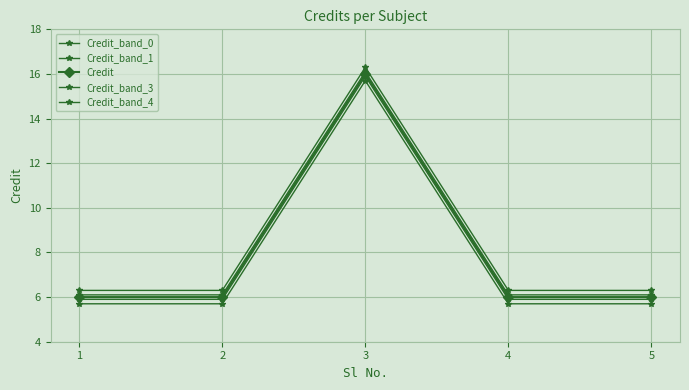

Is this an area chart (filled region under the line)?

No